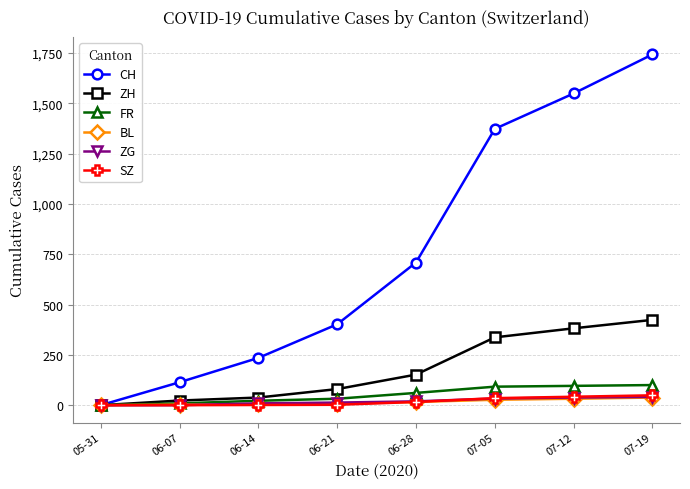

Between 06-07 and 06-28, which series saw the biggest shift?

CH